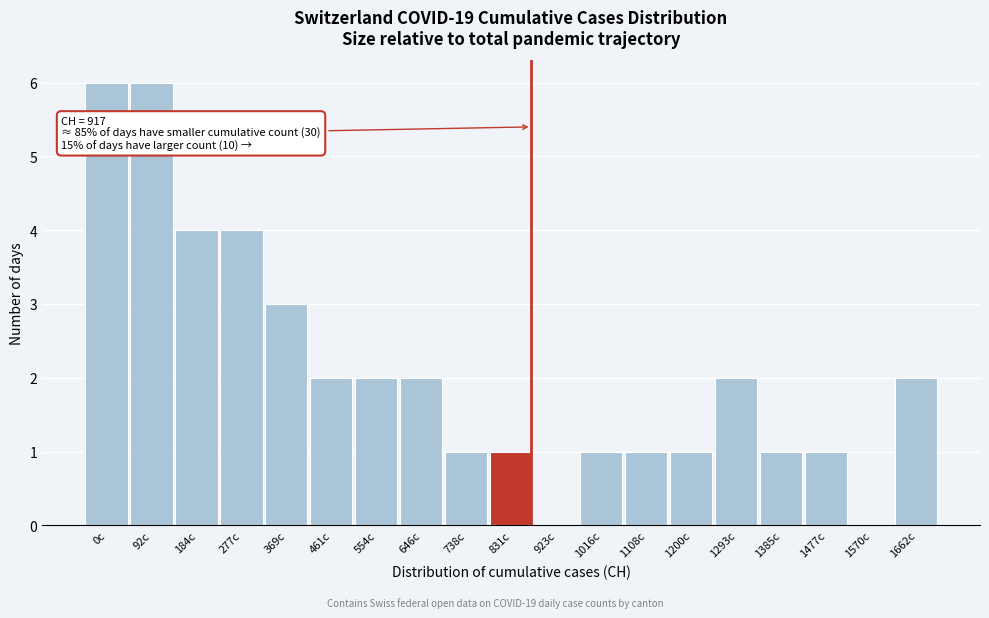

Reading left to right, transcribe all the data shown in this chart.

0c=6	92c=6	184c=4	277c=4	369c=3	461c=2	554c=2	646c=2	738c=1	831c=1	923c=0	1016c=1	1108c=1	1200c=1	1293c=2	1385c=1	1477c=1	1570c=0	1662c=2